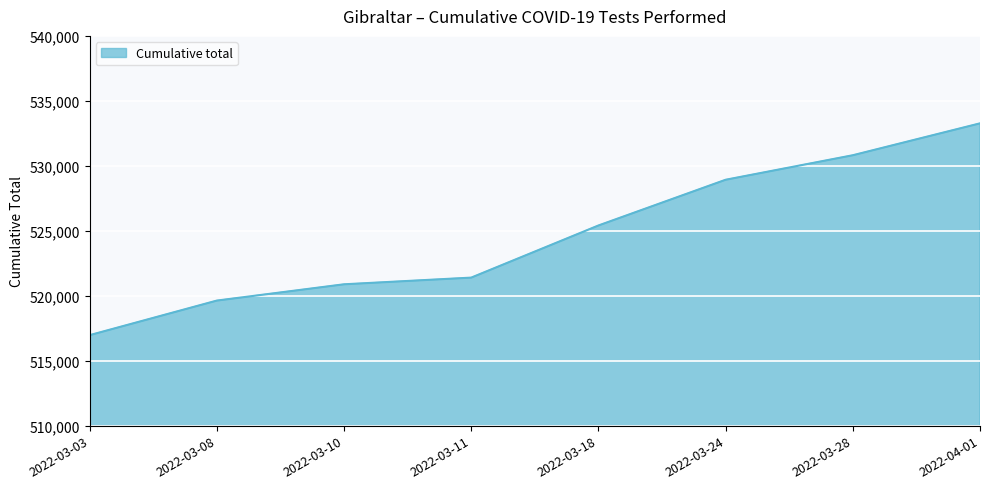

Is it true that the value at 2022-03-03 is 723682?

False